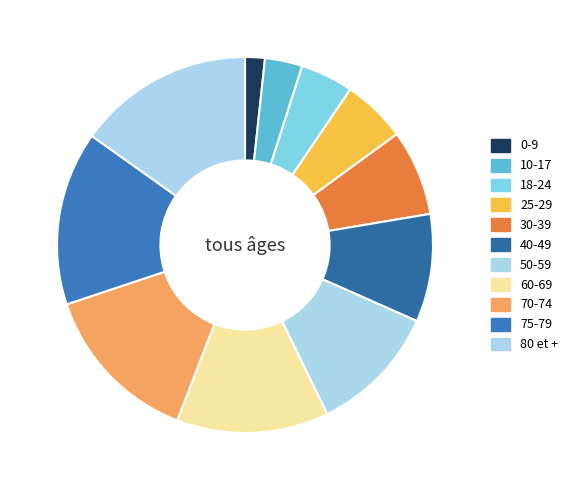

Count the number of slices in the pie.

11